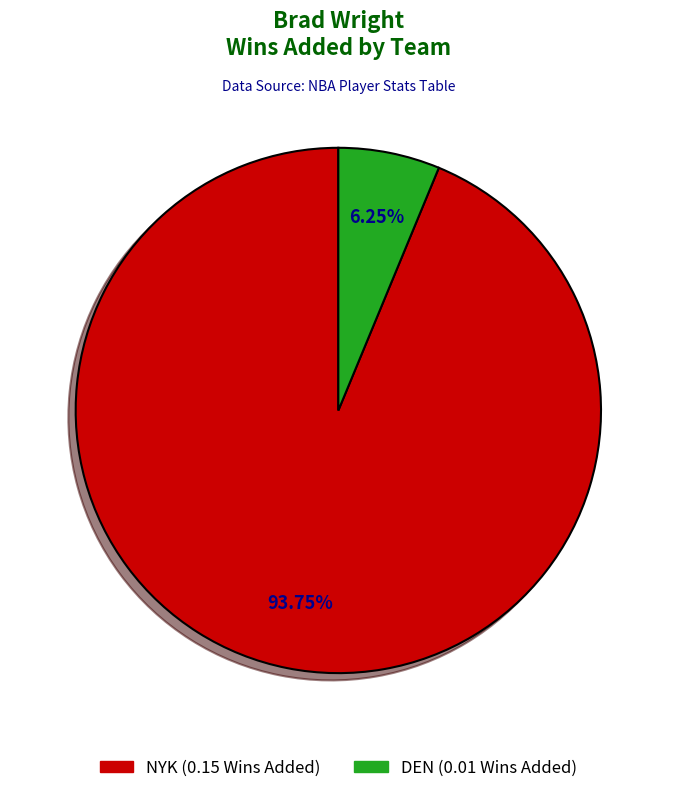

Which slice is the largest?

NYK